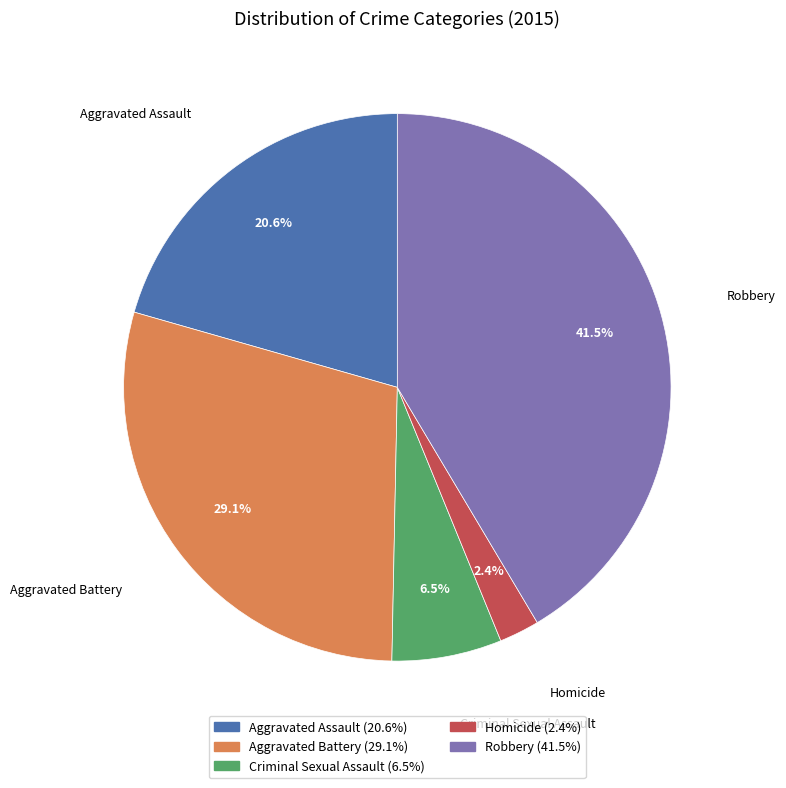

To the nearest percent, what portion does Aggravated Assault represent?

21%